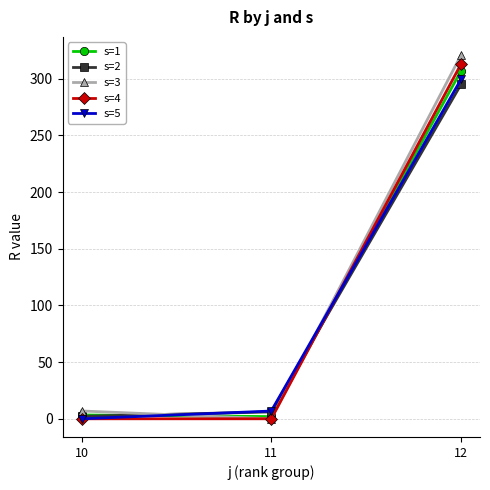

Which series has the largest total across all categories?

s=3